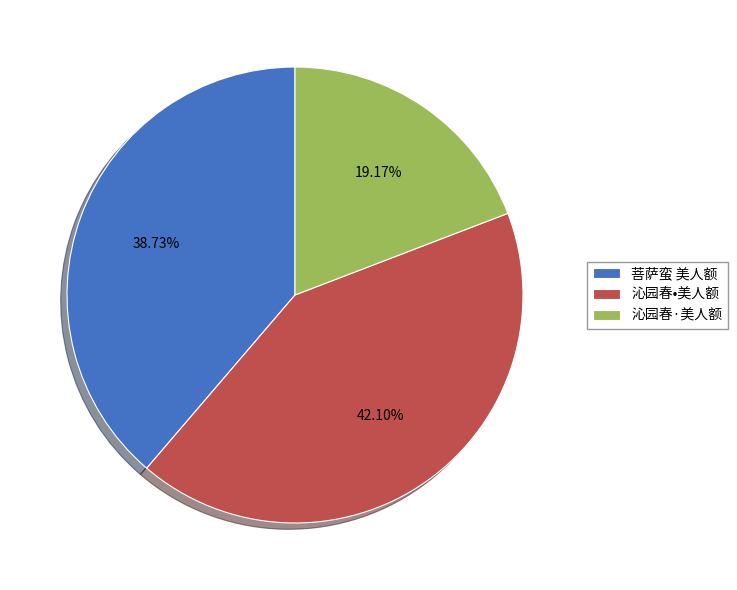

How many segments does this pie chart have?

3